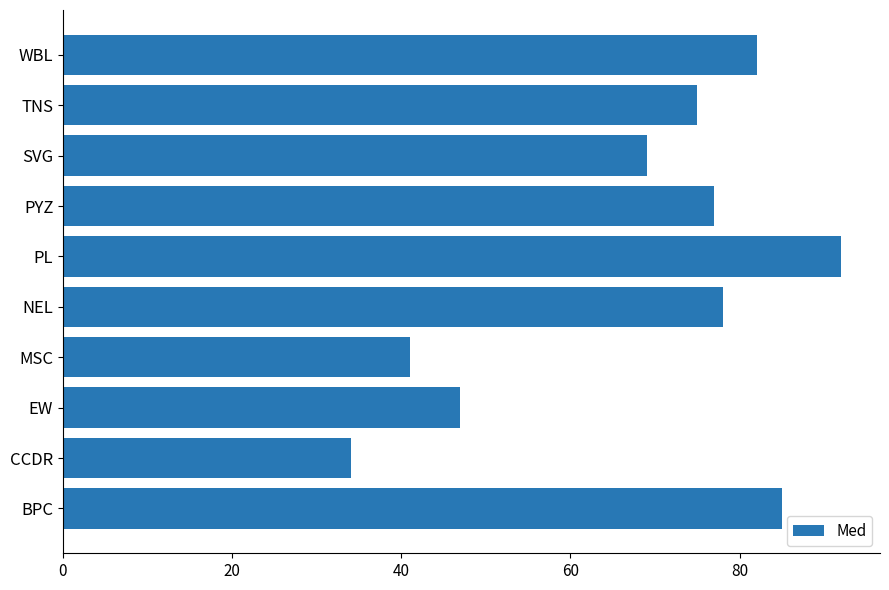

What is the sum of all values?

680